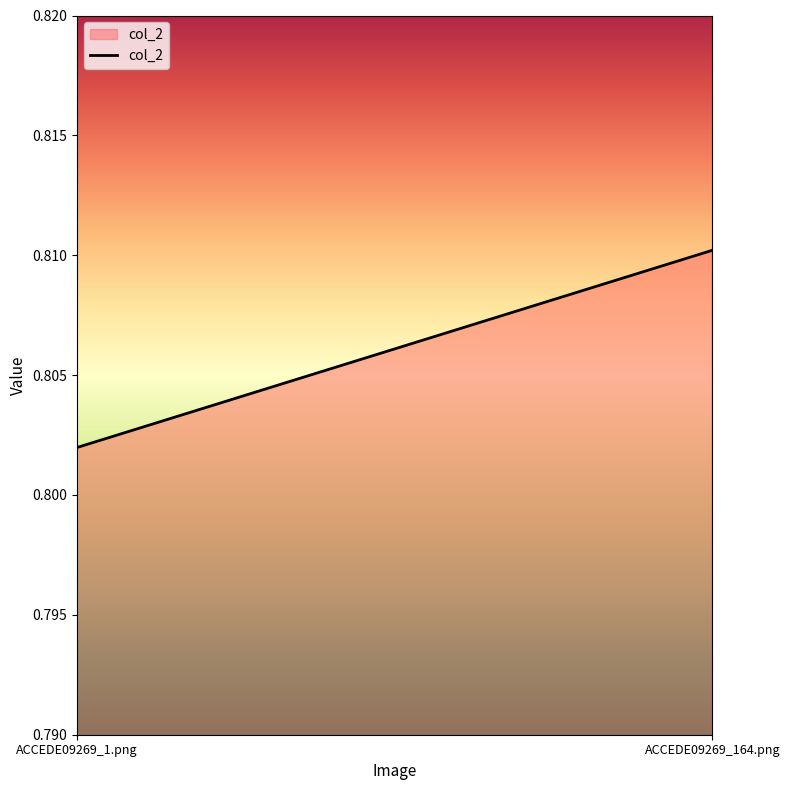

The chart shows a value of 0.8 at ACCEDE09269_164.png. True or false?

True